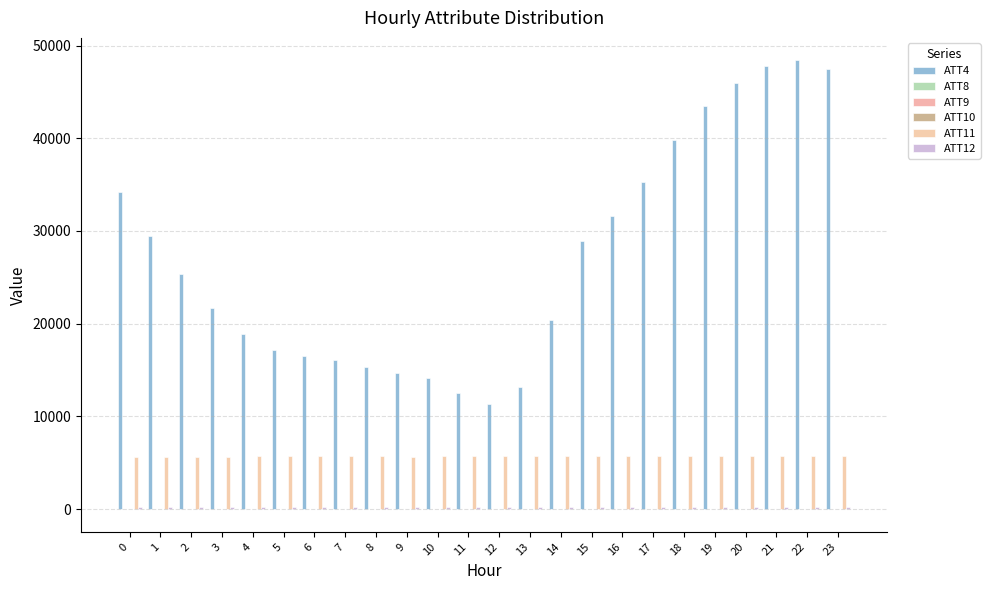

Which series has the largest total across all categories?

ATT4